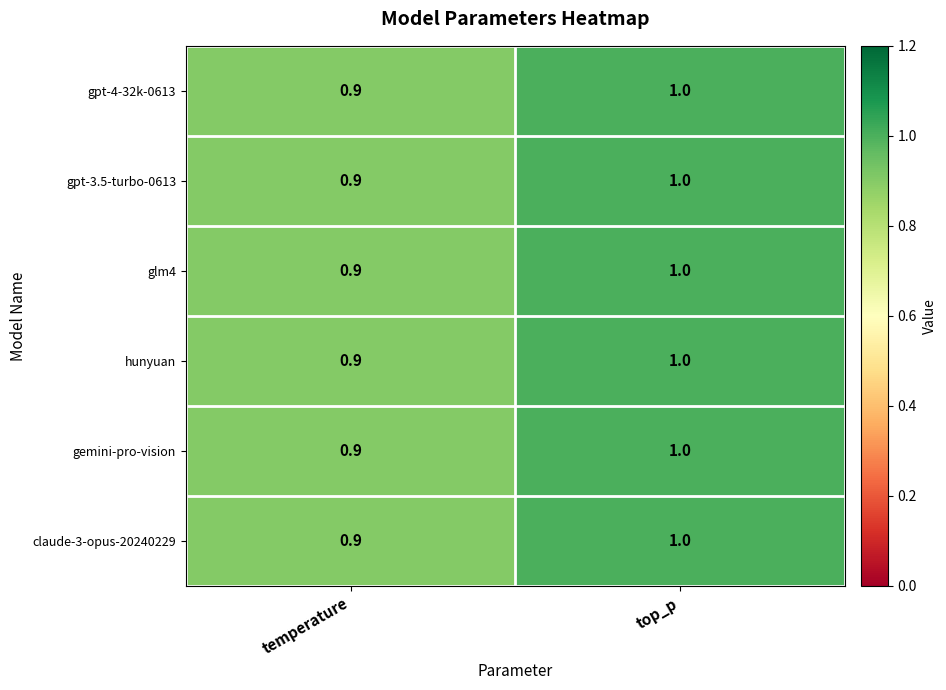

Which category has the lowest value across all series?

temperature